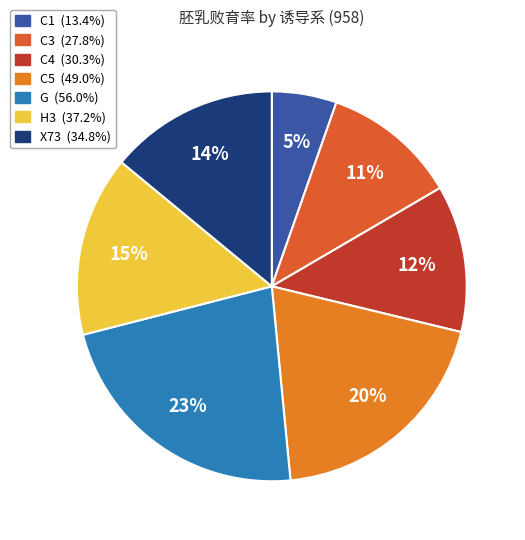

To the nearest percent, what portion does C1 represent?

5%